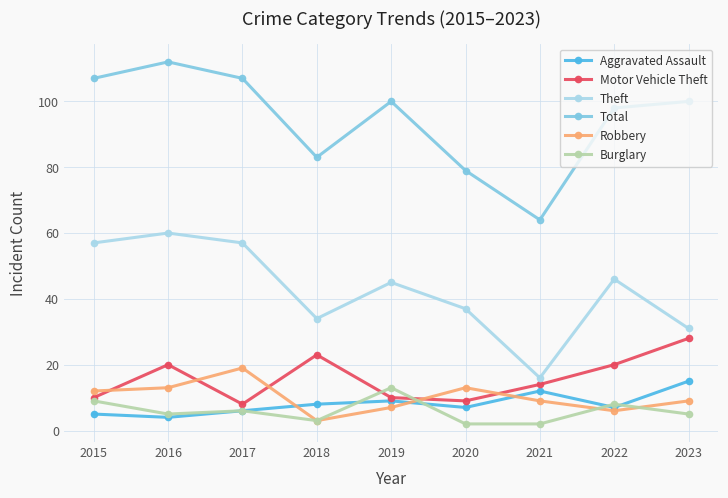

Reading left to right, extract all data points from this chart.

Aggravated Assault: 2015=5	2016=4	2017=6	2018=8	2019=9	2020=7	2021=12	2022=7	2023=15
Motor Vehicle Theft: 2015=10	2016=20	2017=8	2018=23	2019=10	2020=9	2021=14	2022=20	2023=28
Theft: 2015=57	2016=60	2017=57	2018=34	2019=45	2020=37	2021=16	2022=46	2023=31
Total: 2015=107	2016=112	2017=107	2018=83	2019=100	2020=79	2021=64	2022=98	2023=100
Robbery: 2015=12	2016=13	2017=19	2018=3	2019=7	2020=13	2021=9	2022=6	2023=9
Burglary: 2015=9	2016=5	2017=6	2018=3	2019=13	2020=2	2021=2	2022=8	2023=5